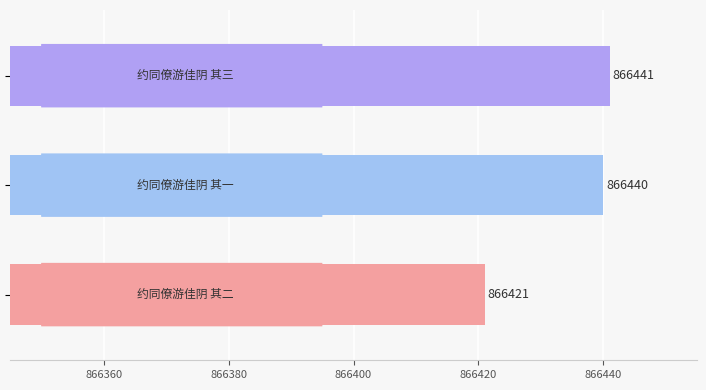

What is the maximum value shown in the chart?

866441